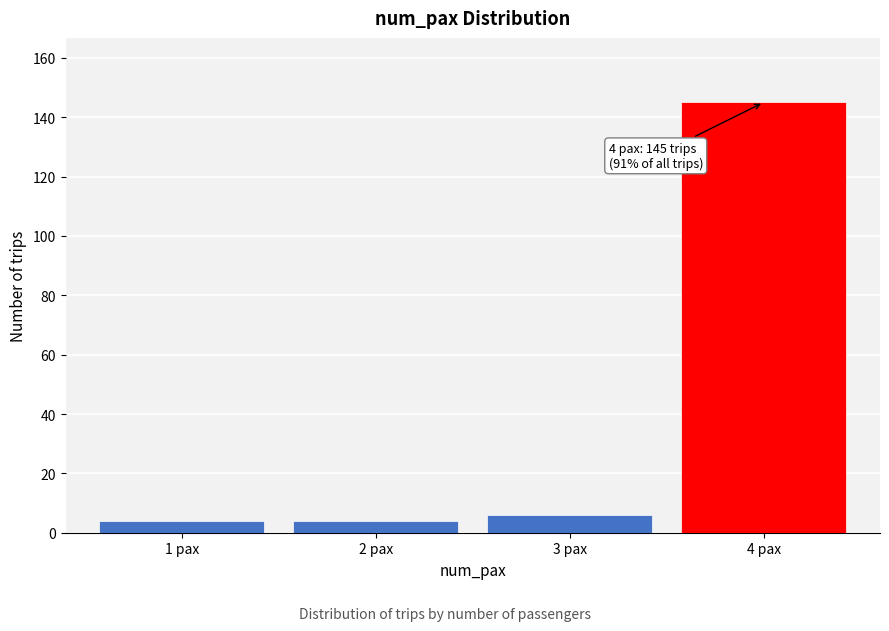

Reading left to right, transcribe all the data shown in this chart.

1 pax=4	2 pax=4	3 pax=6	4 pax=145